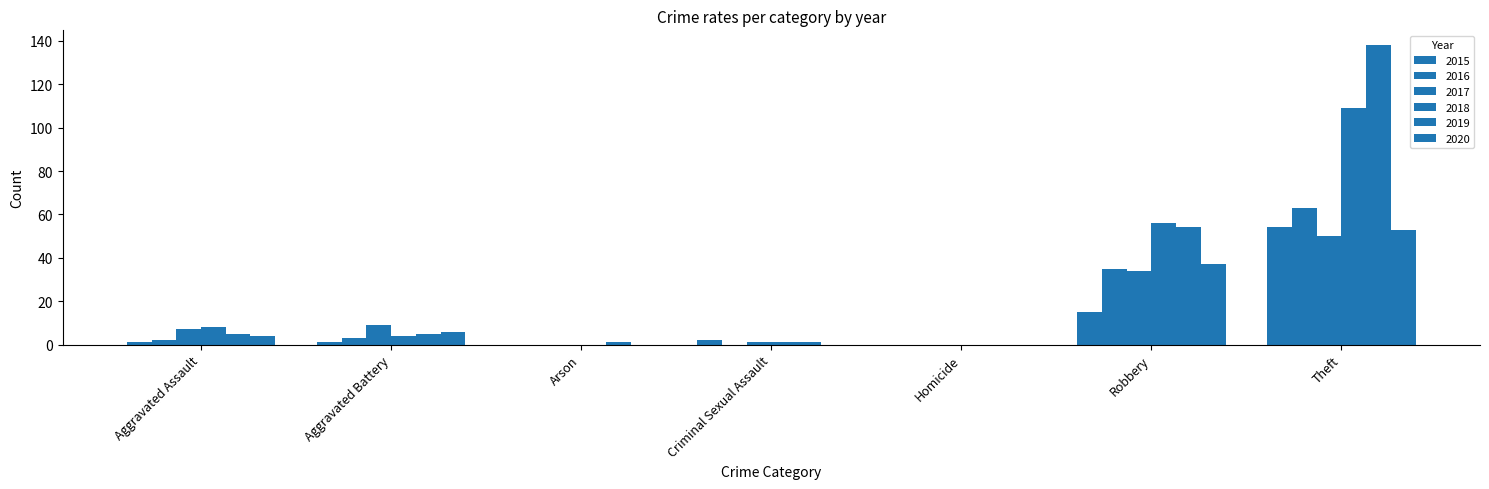

How many distinct data groups are displayed?

6